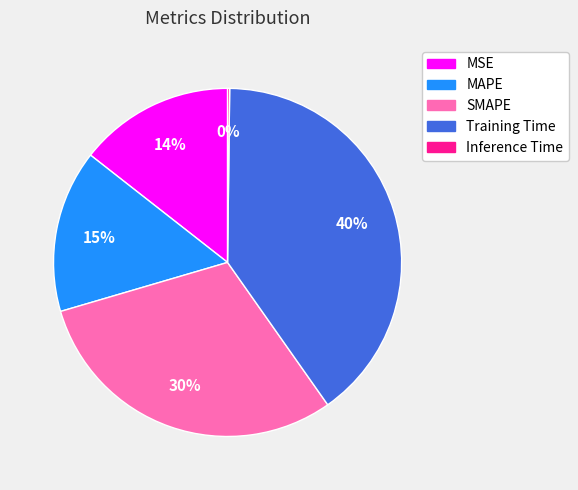

Between SMAPE and MSE, which is larger?

SMAPE